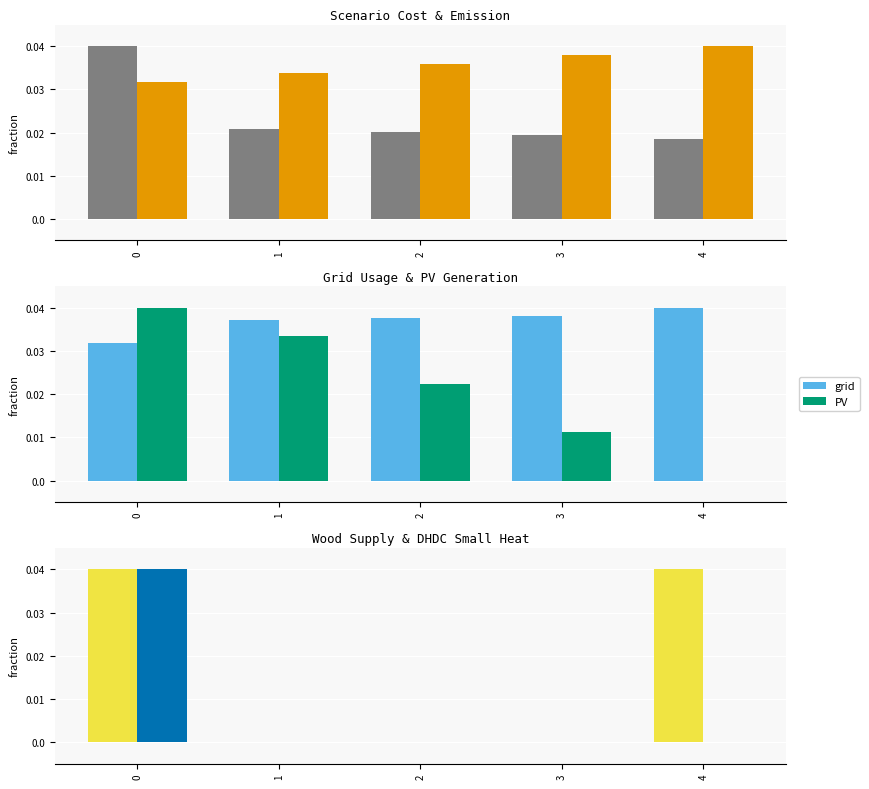

How many bars are there in each group?

6